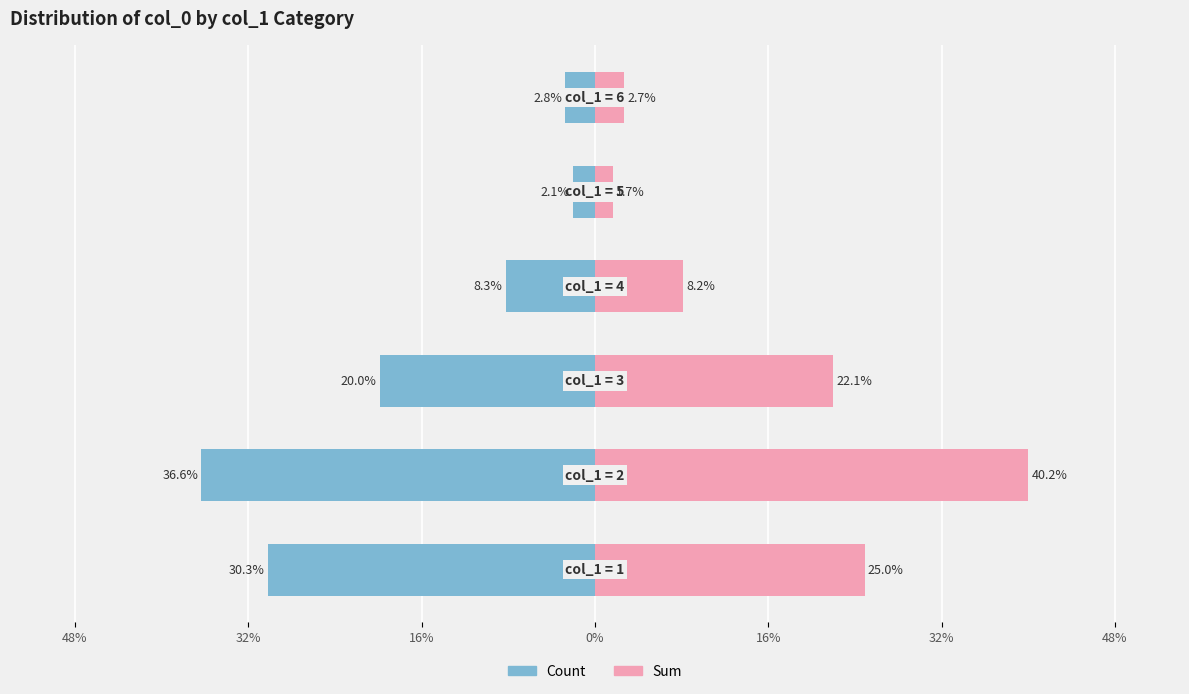

What are all the series names shown in the legend?

Count, Sum